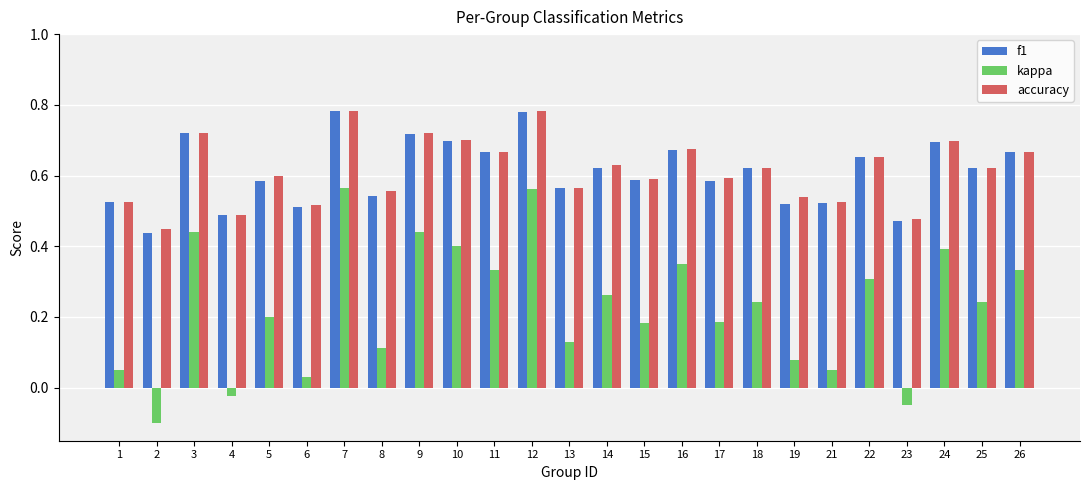

At how many categories does at least one series exceed 0?

25